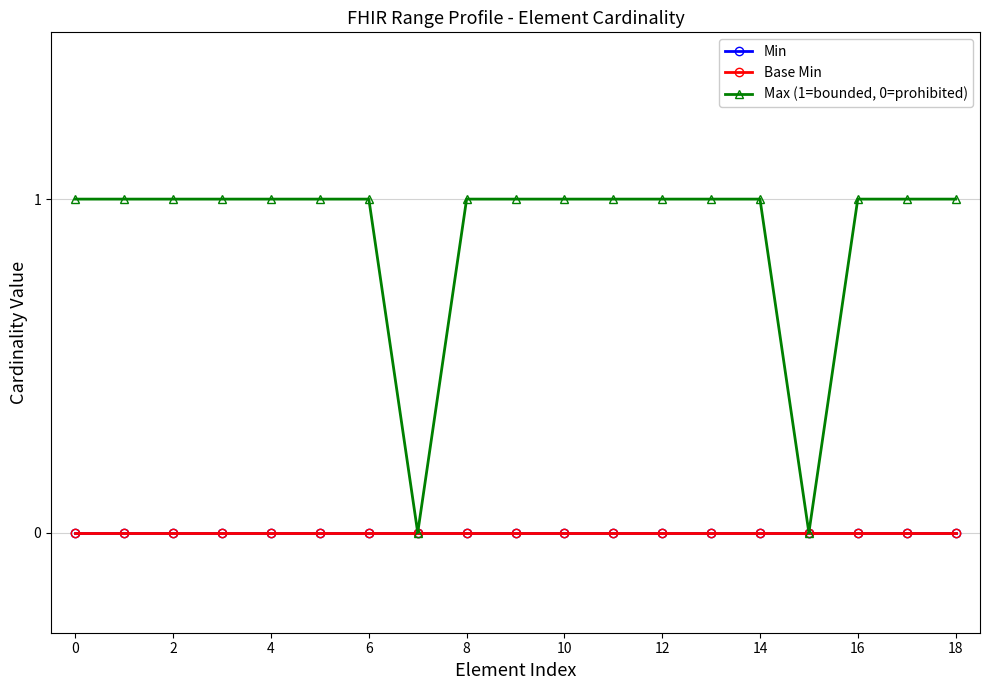

Does the chart have visible grid lines?

Yes